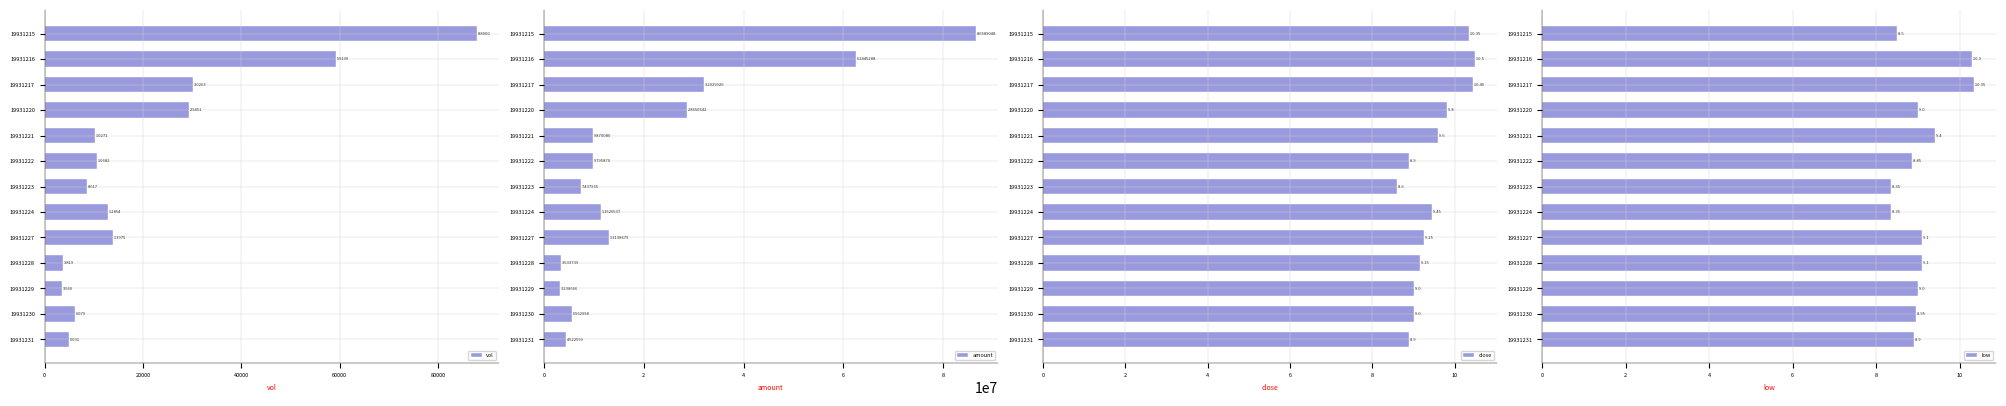

What is the difference between the maximum and minimum values in the close series?

1.9